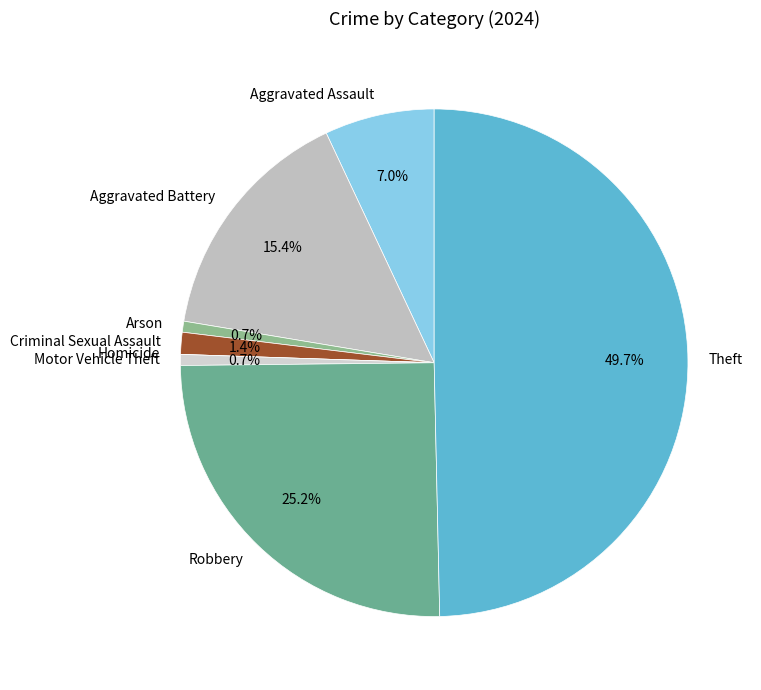

To the nearest percent, what is the difference between the largest and smallest slice percentages?

50%